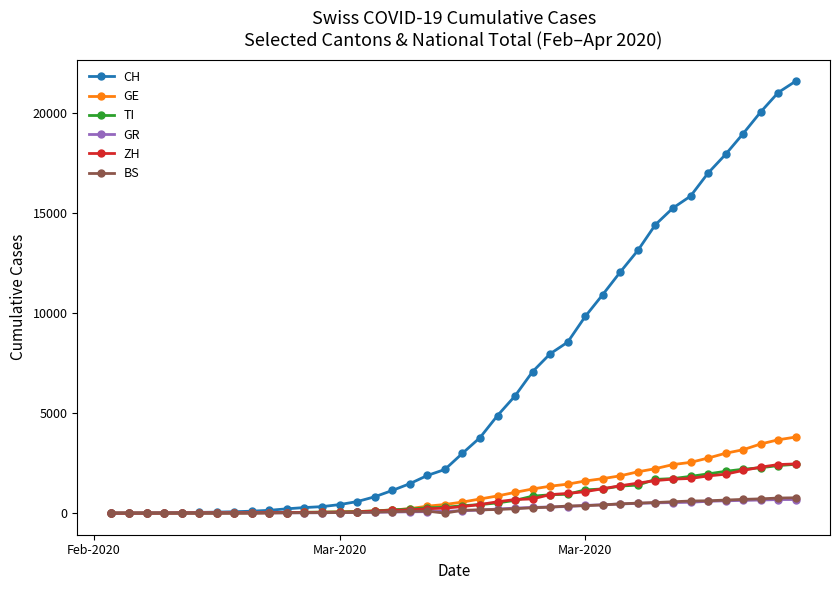

At how many categories does at least one series exceed 15966?

6